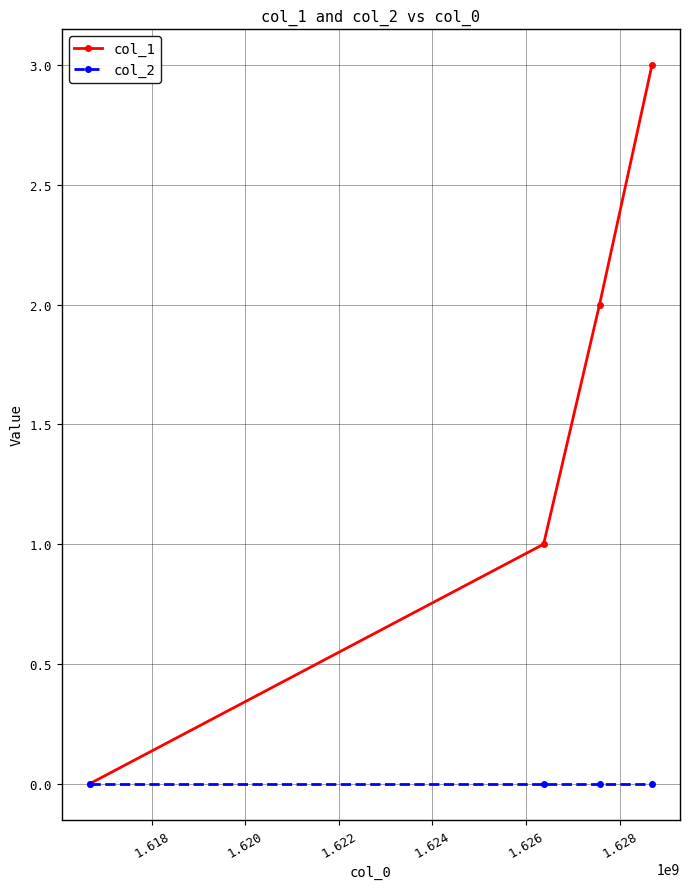

Which series has the largest total across all categories?

col_1